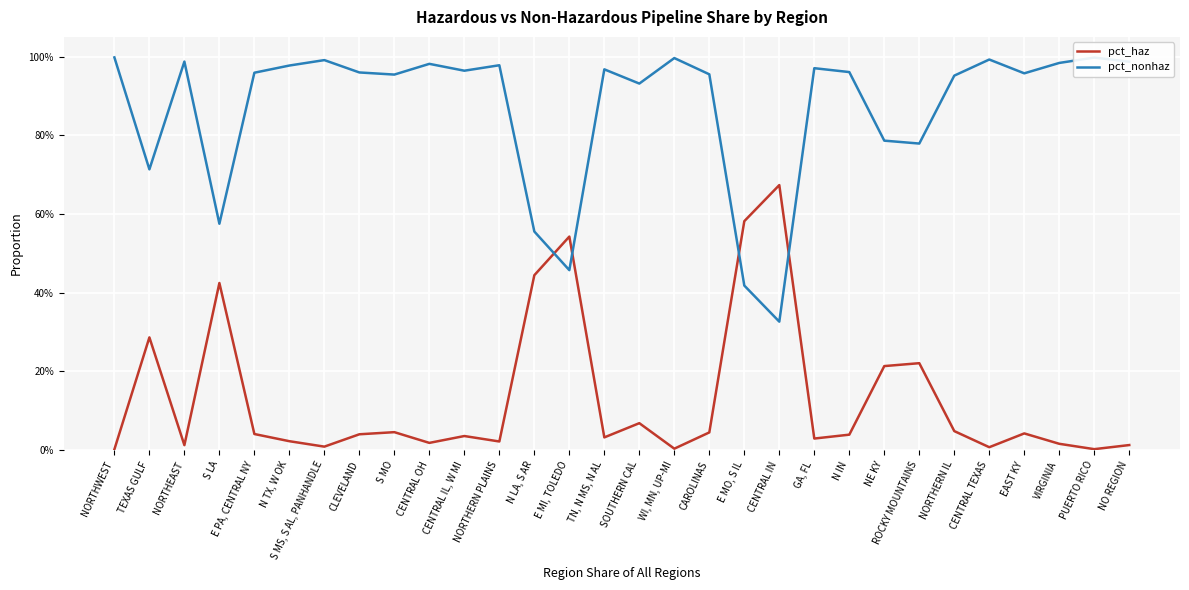

Rank the series at E PA, CENTRAL NY from highest to lowest value.

pct_nonhaz, pct_haz